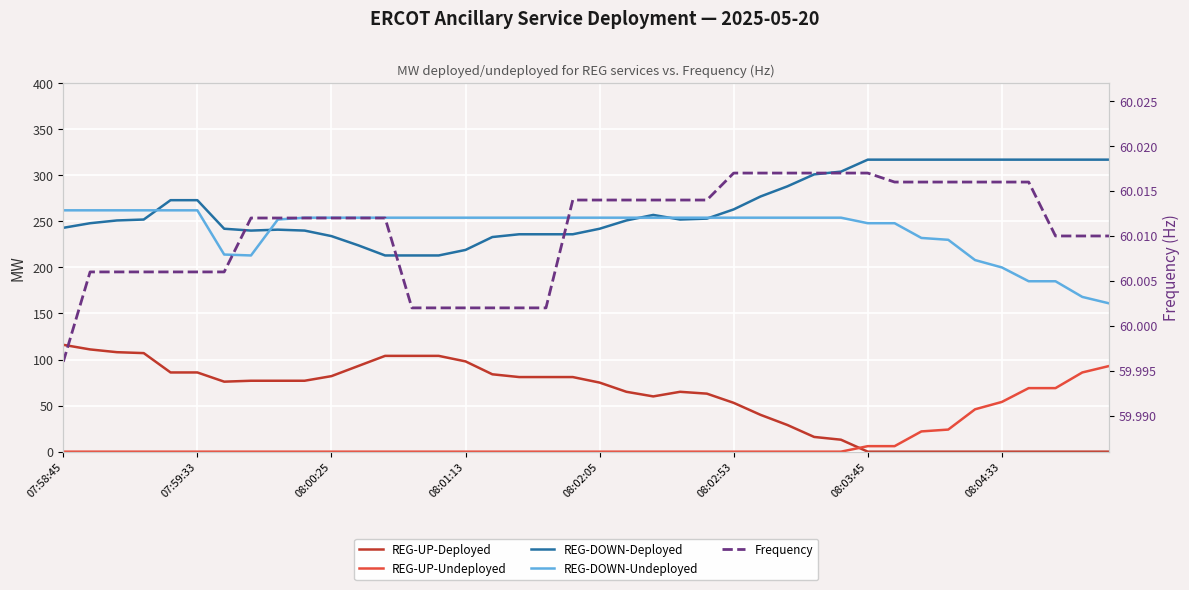

Which series has the widest spread of values?

REG-UP-Deployed